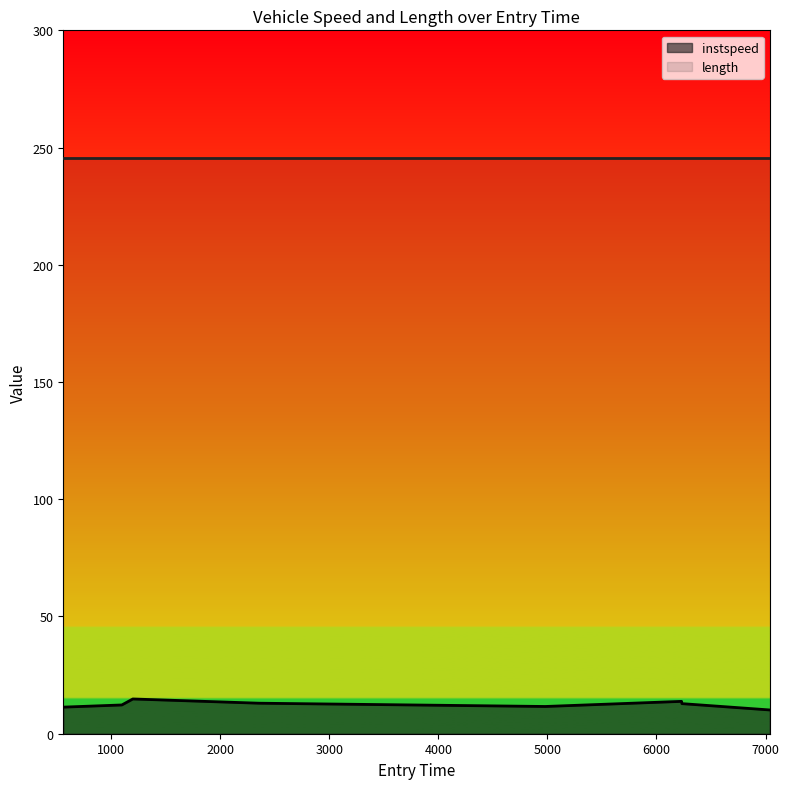

Rank the categories by value from highest to lowest.

1199.3764568055374, 6229.994595952722, 2355.1412171090587, 6233.27081964552, 1098.5254079930428, 4980.35764699696, 561.6512812250444, 7038.986544935941